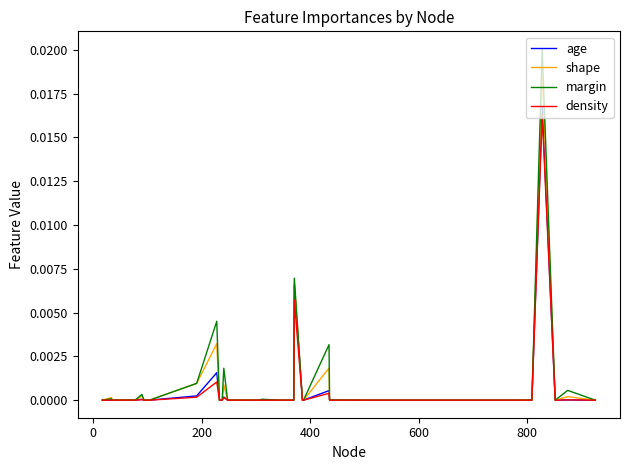

Which series has the largest range (max minus min)?

margin